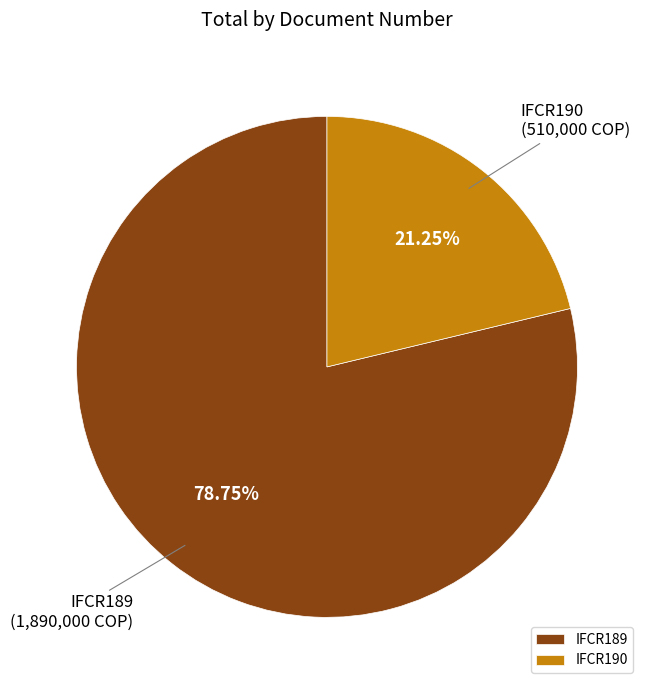

Rank the categories by value from highest to lowest.

IFCR189, IFCR190